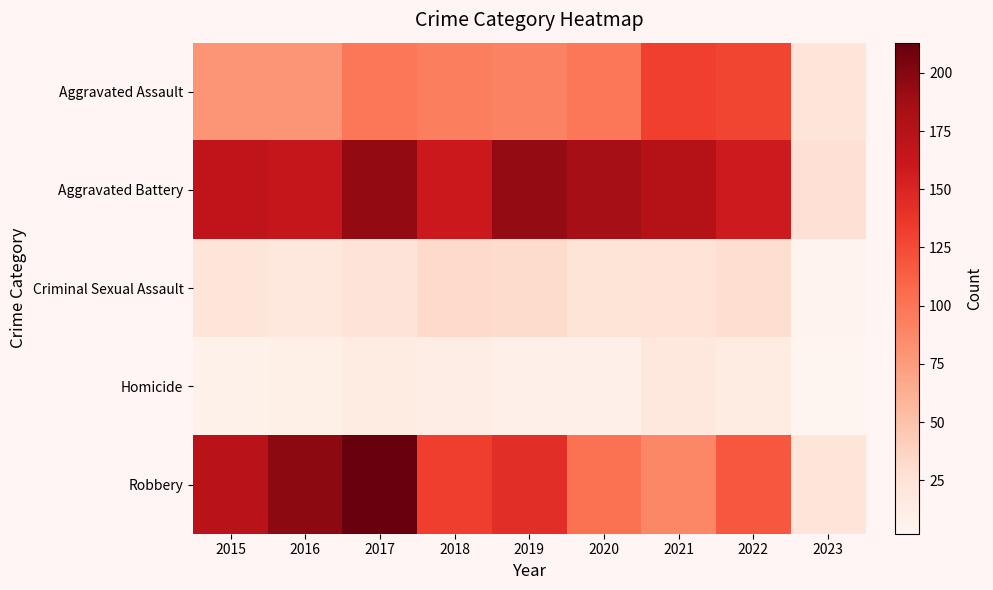

What is the difference between the highest and lowest values at 2019?

185